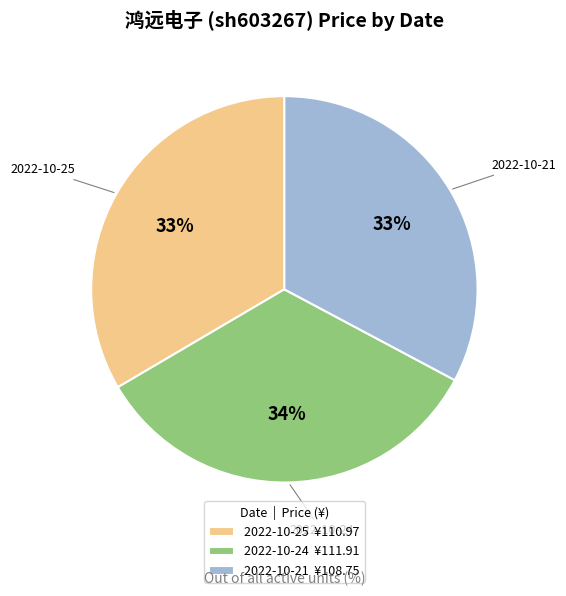

What is the ratio of the value at 2022-10-24 ¥111.91 to the value at 2022-10-21 ¥108.75?

1.0